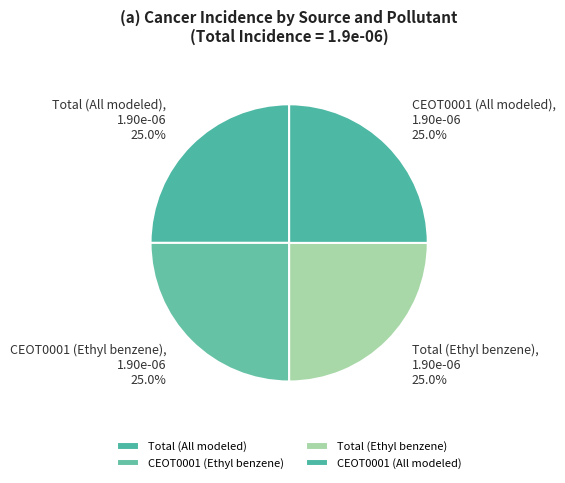

Is there a majority slice in this chart?

No